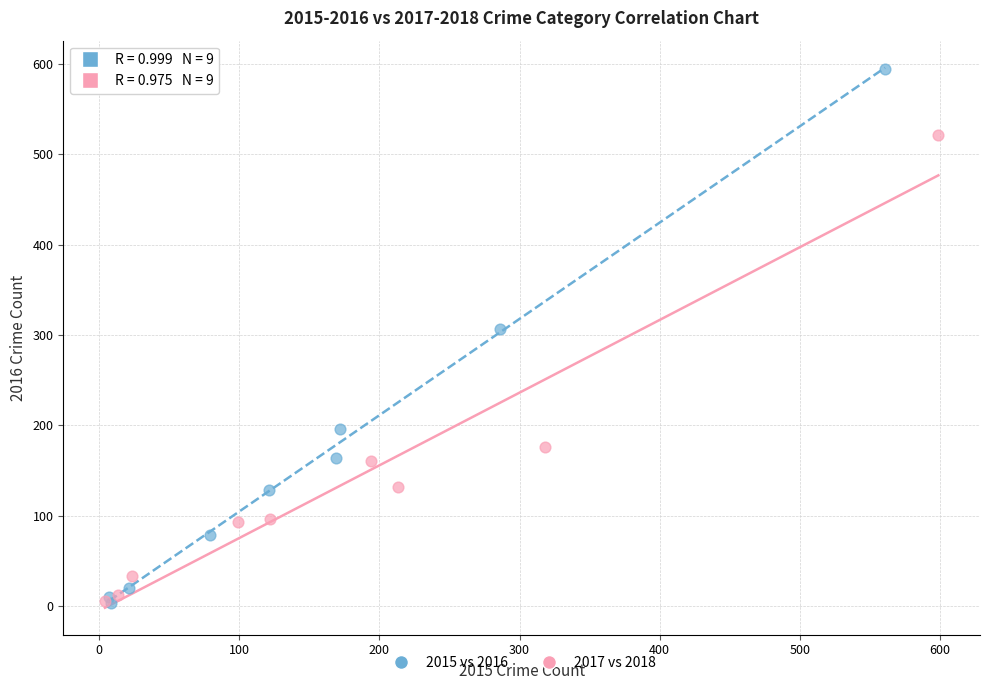

Which series reaches the maximum Y coordinate?

2015 vs 2016